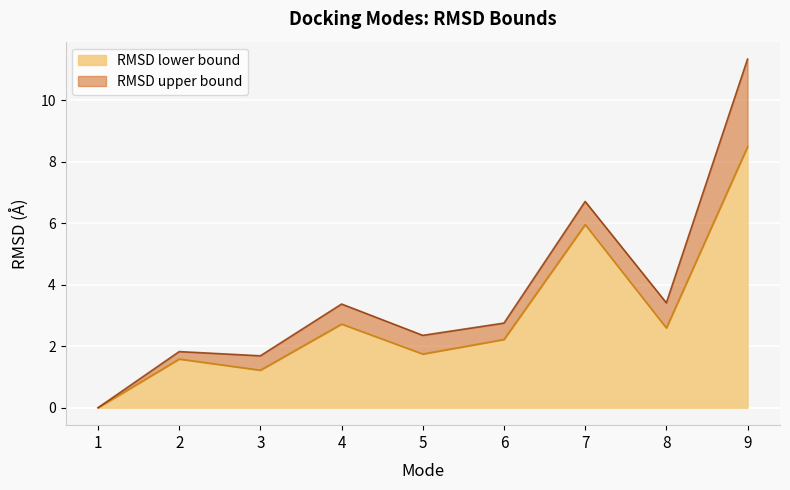

How many interior local peaks does the RMSD lower bound series have?

3